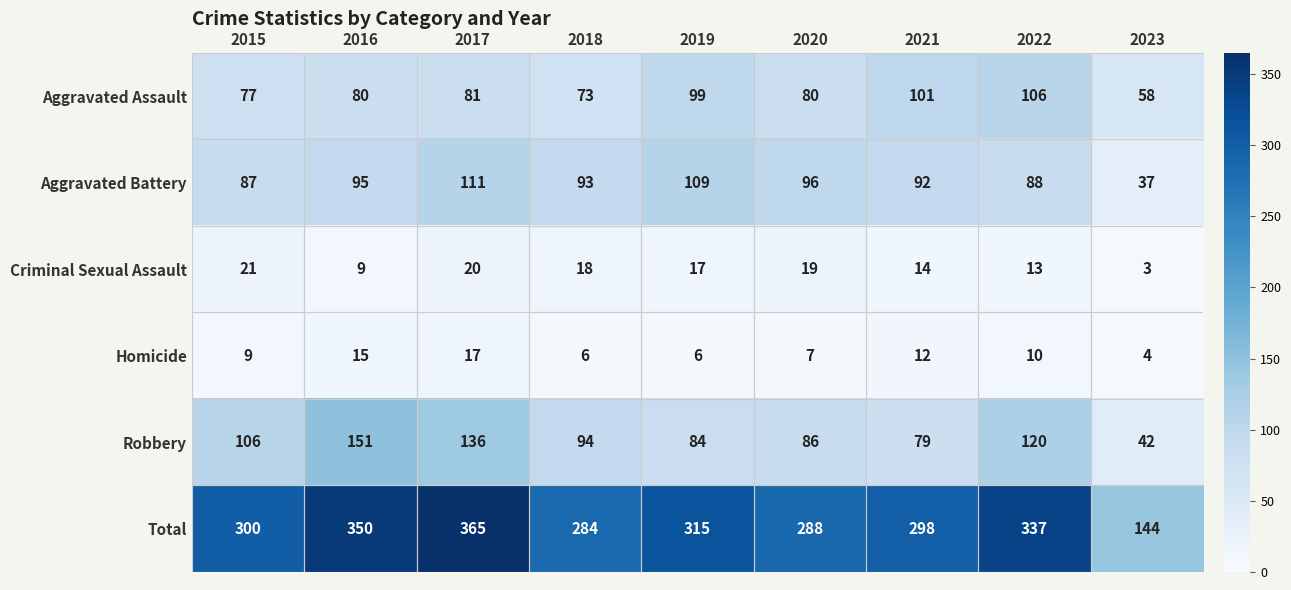

At 2016, list the series in order from smallest to largest.

Criminal Sexual Assault, Homicide, Aggravated Assault, Aggravated Battery, Robbery, Total